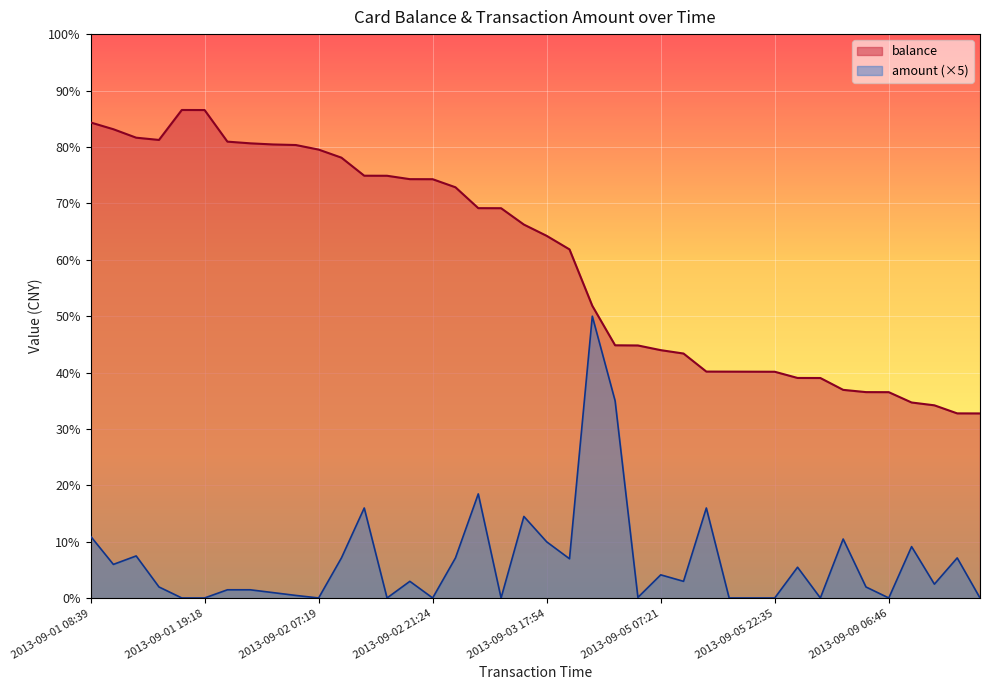

True or false: amount and balance intersect in this chart.

False